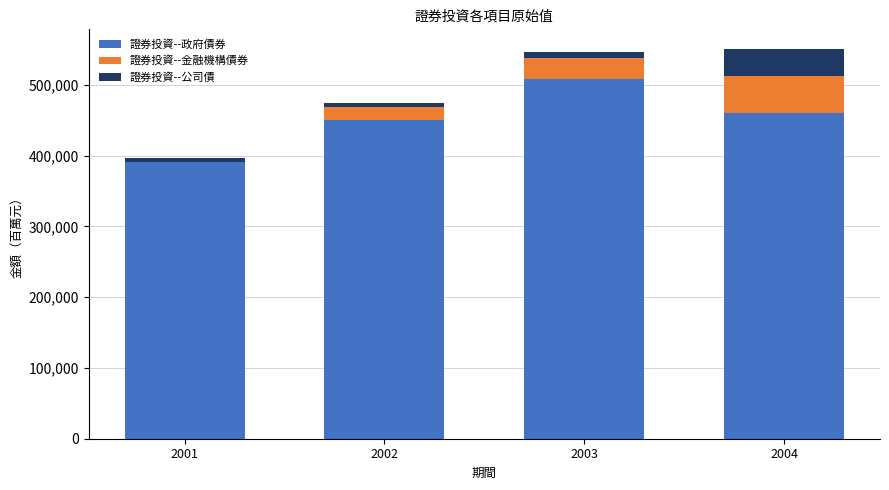

What is the maximum value for 證券投資--政府債券?

507876